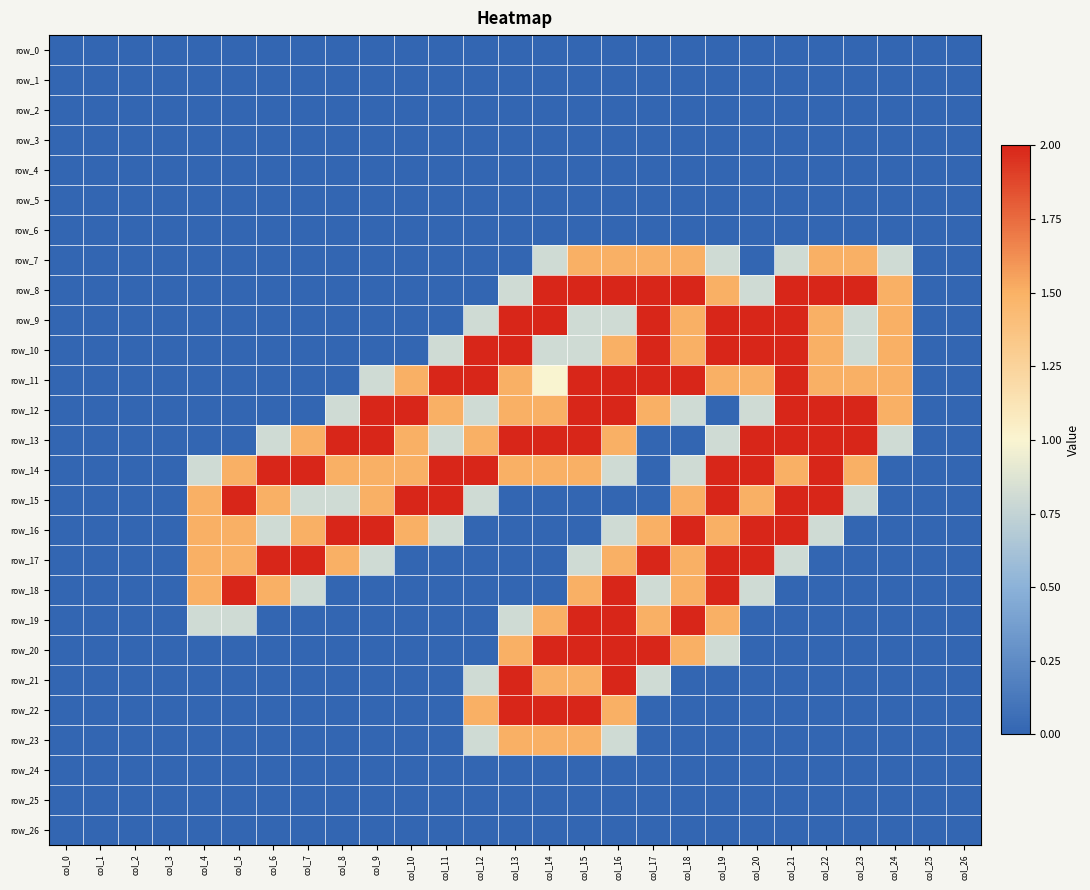

Which label corresponds to the largest value in the chart?

col_14